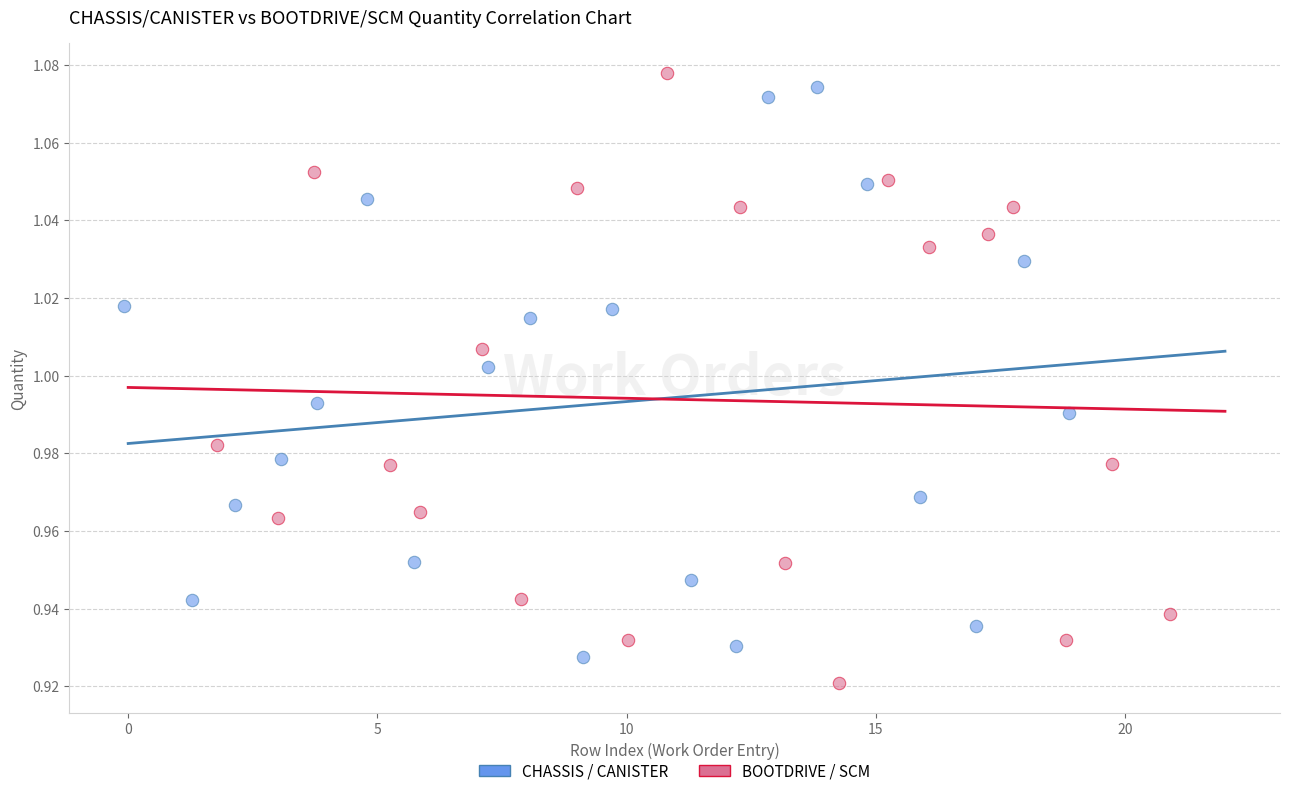

Which series reaches the maximum Y coordinate?

BOOTDRIVE / SCM